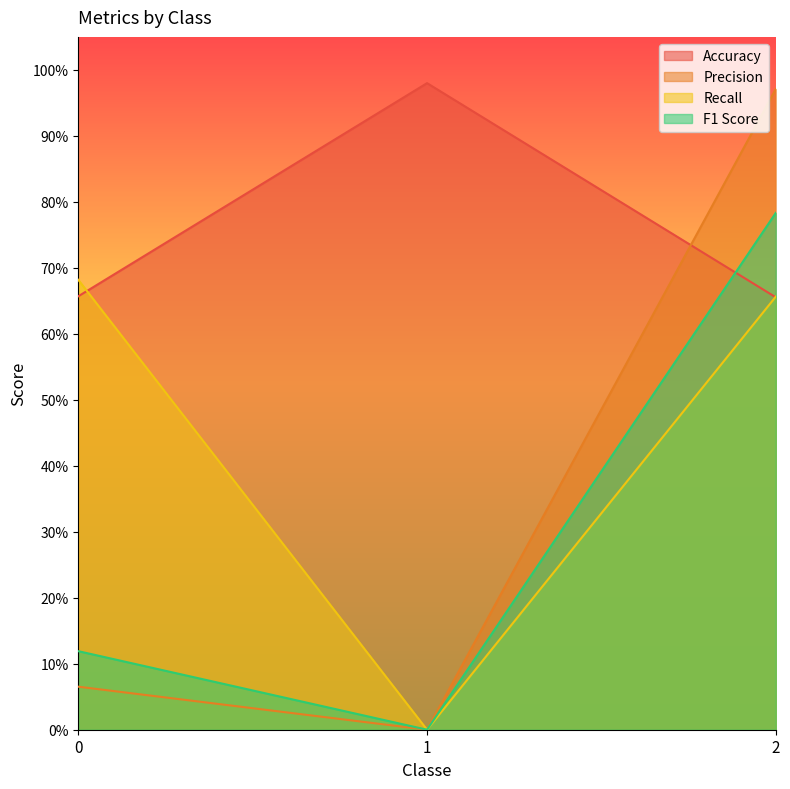

At how many categories does at least one series exceed 0?

3